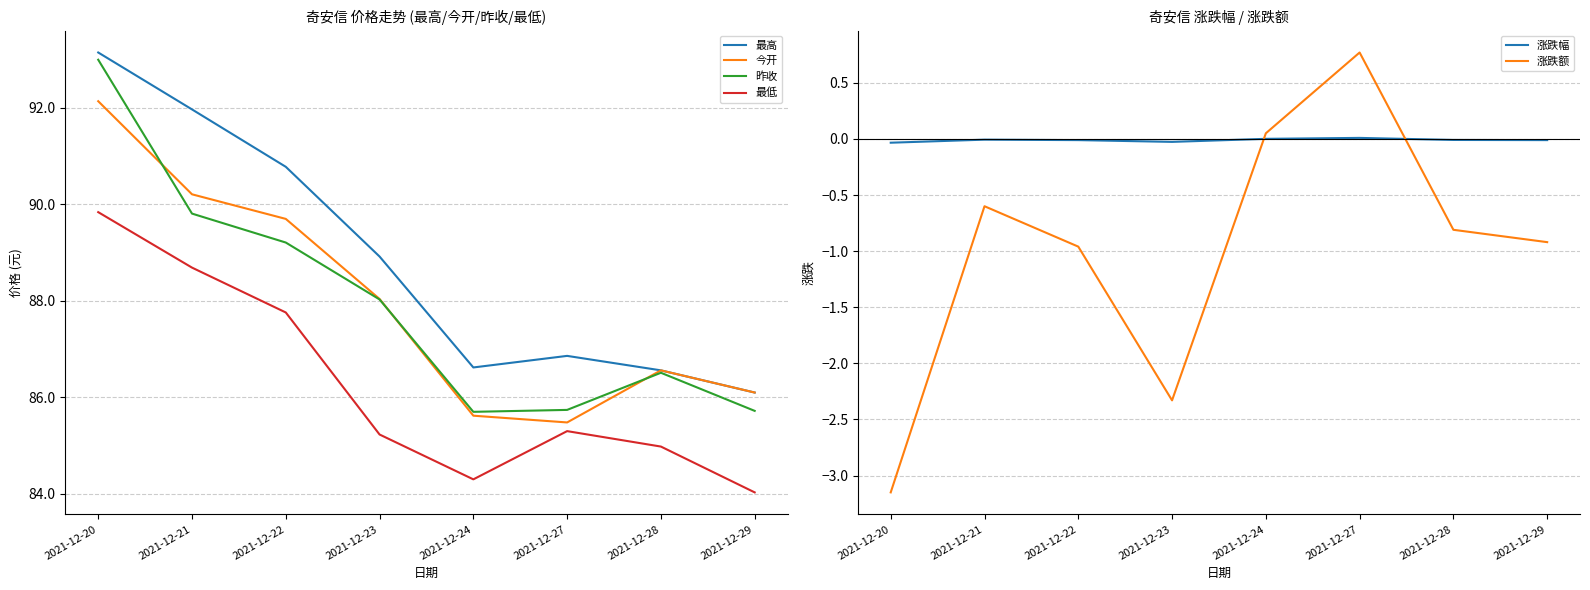

What is the value of the 最低 point at the 2nd from the left?

88.7